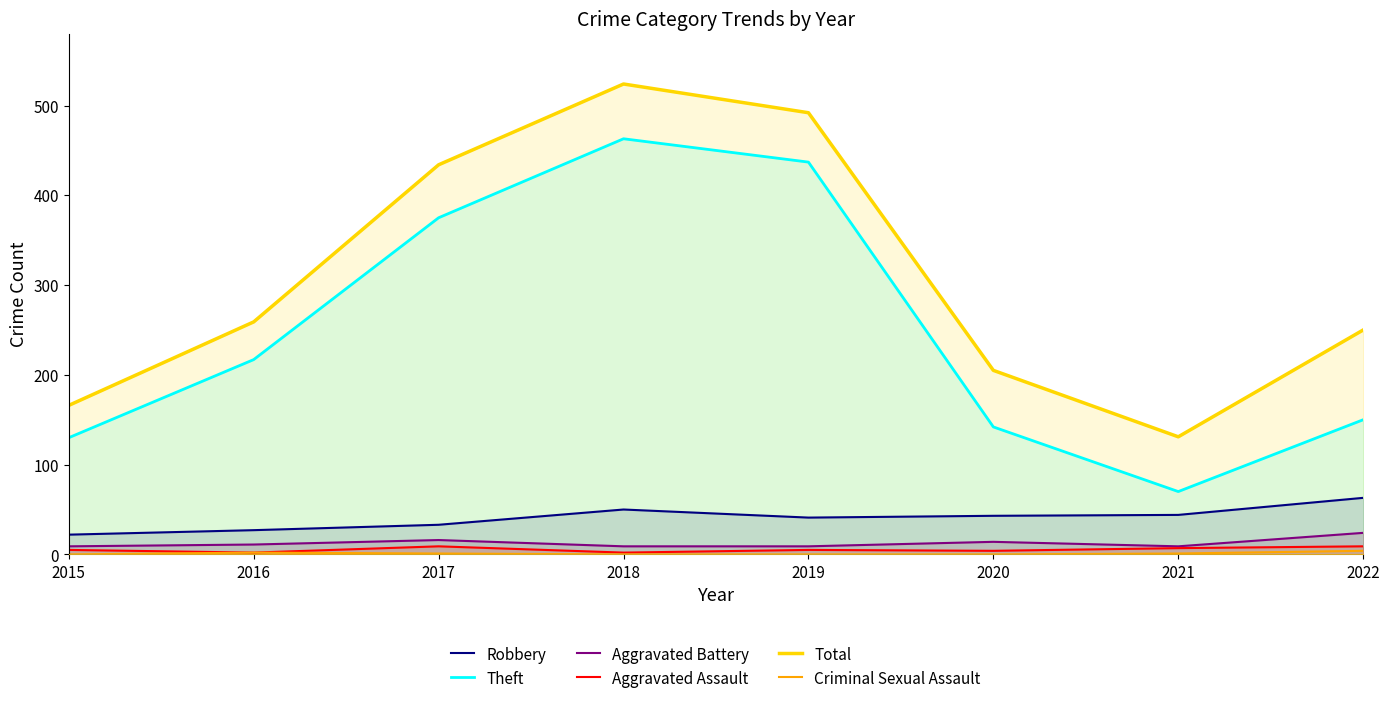

What is the difference between the second highest and second lowest values in the Total series?

326